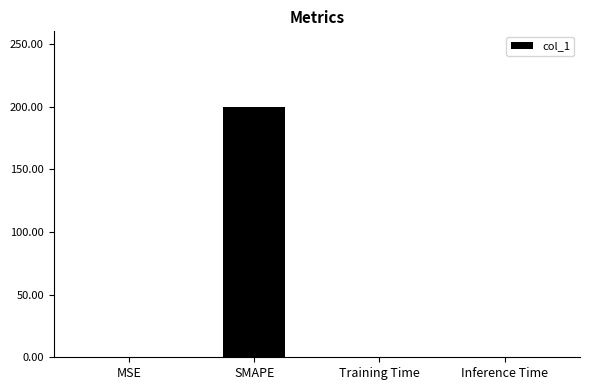

How many series are shown in this chart?

1